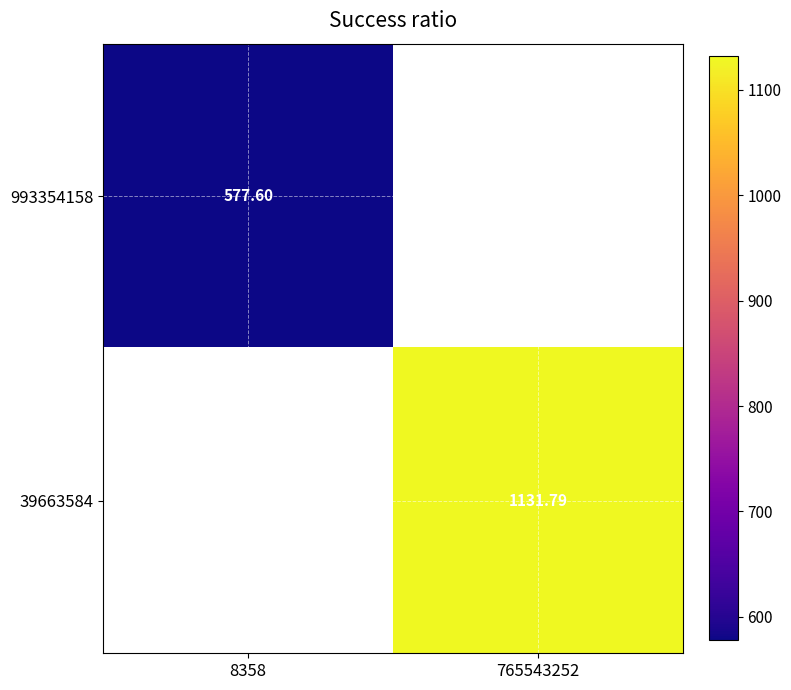

True or false: 993354158 has a value of 906.3 at 8358.

False